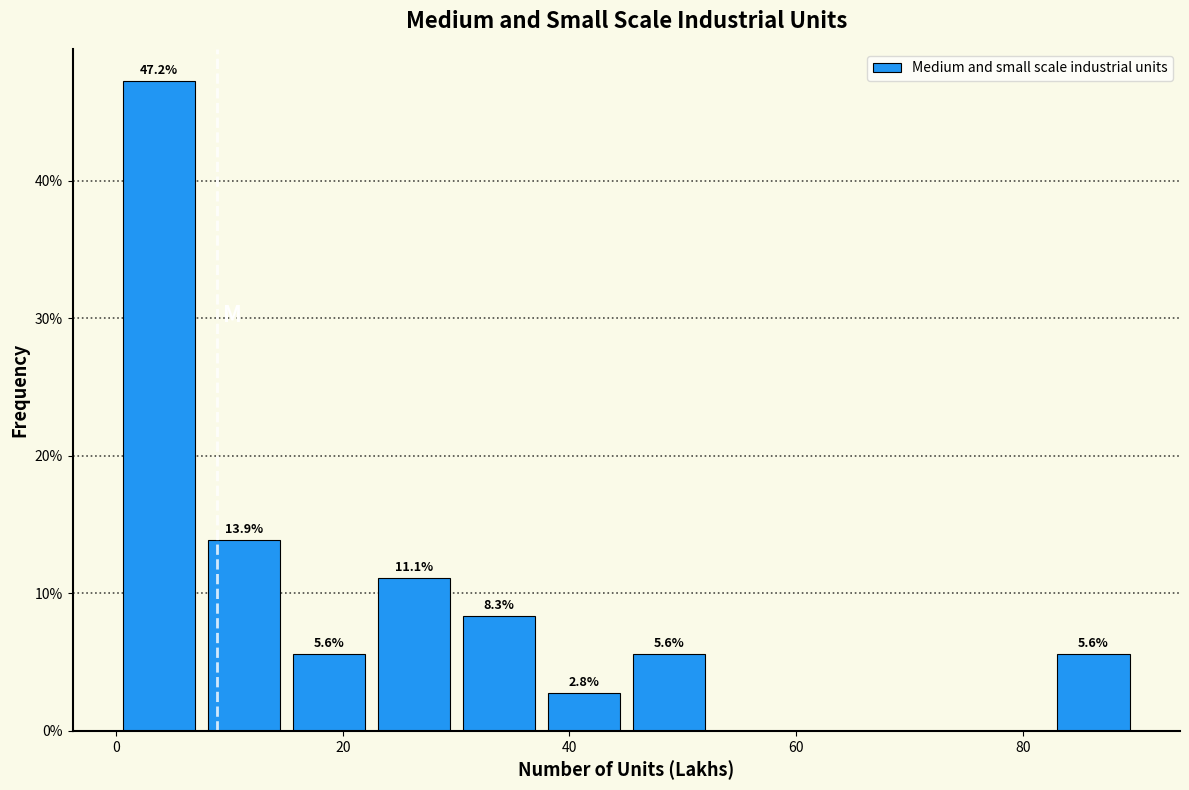

Read against the x-axis, roughly where is the centre of the tallest bar?

4